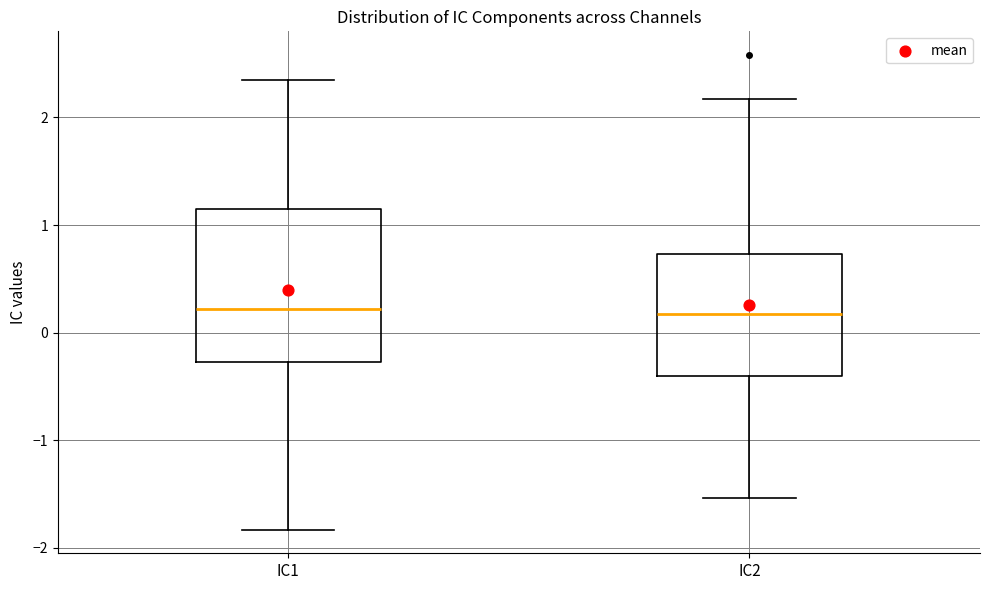

Where does the median line of the box for IC1 sit on the y-axis? The values are not printed on the chart, so give them approximately, as read against the axis.

0.2